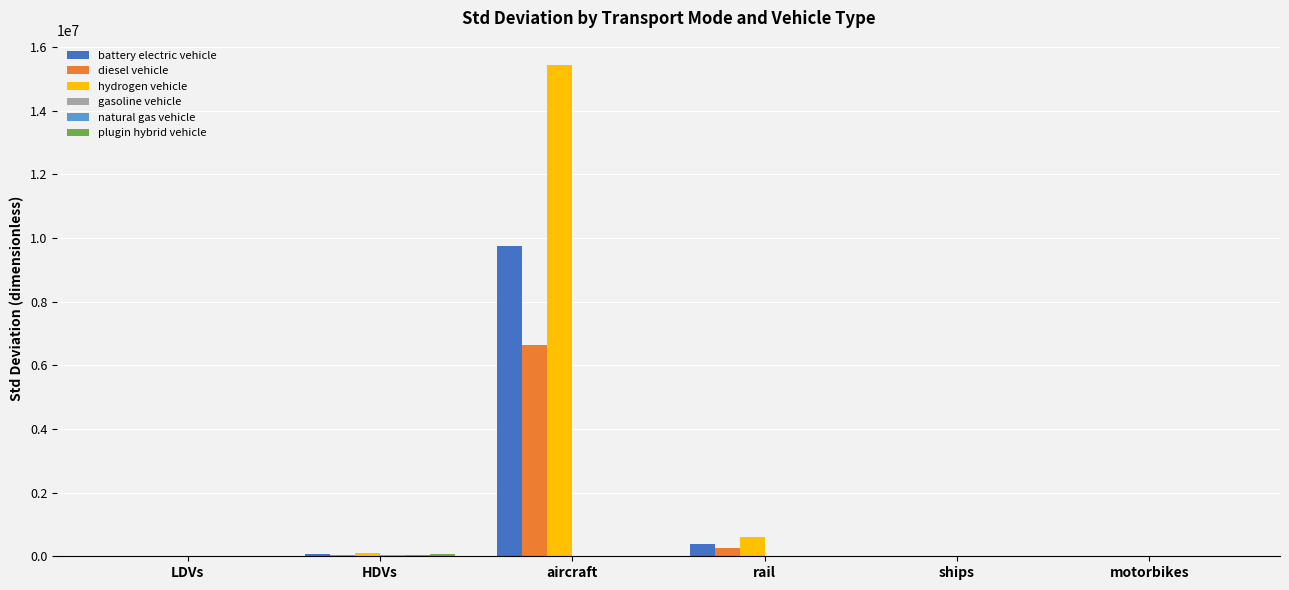

How many distinct data groups are displayed?

6